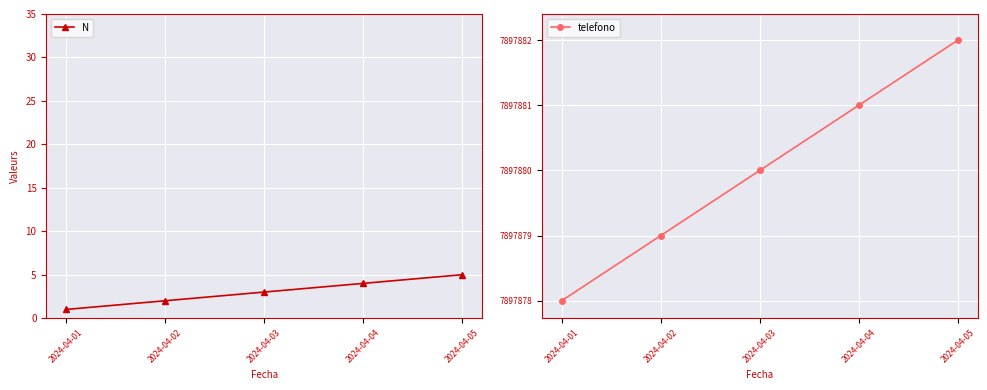

Which category has the lowest value in the N series?

2024-04-01